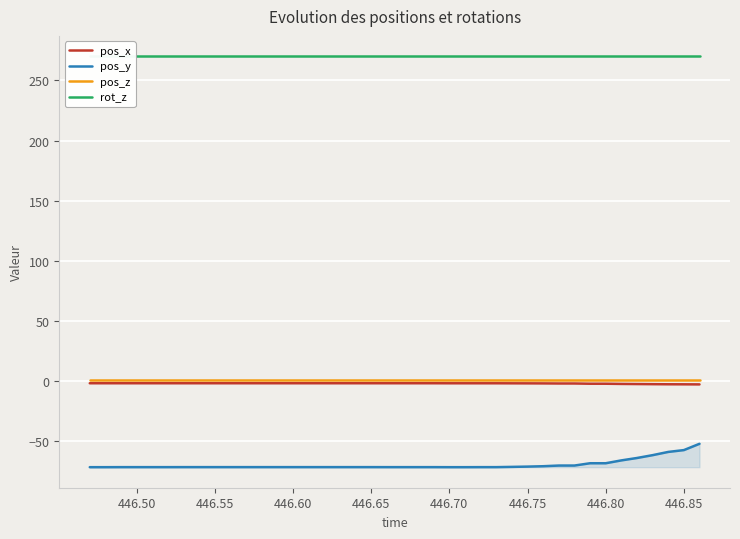

How many lines are shown in the chart?

4